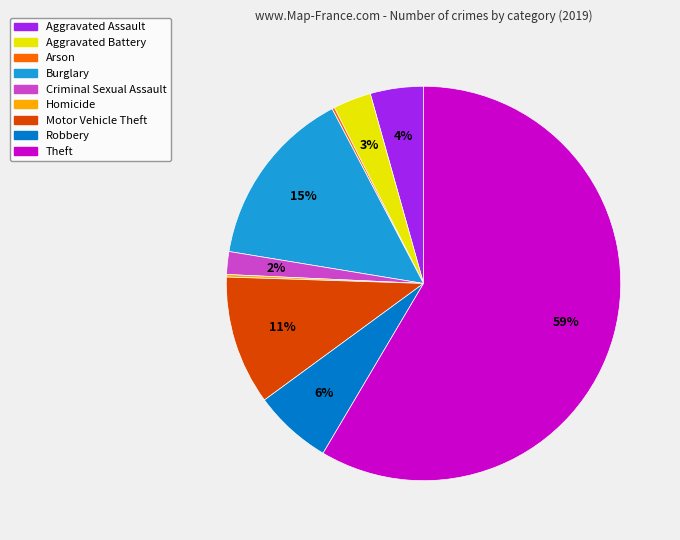

Is Theft the majority of the pie?

Yes